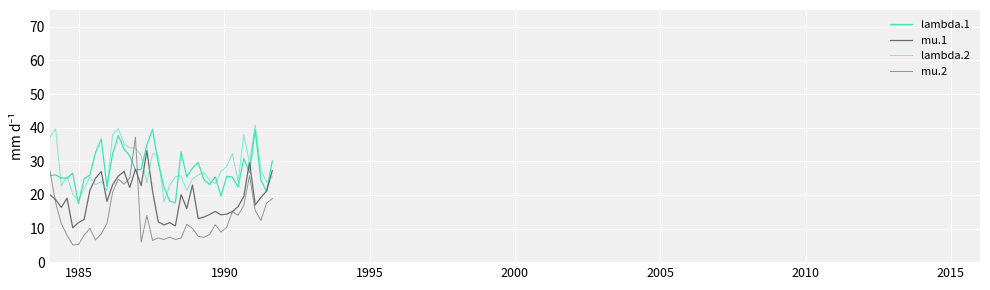

List the series in order of their peak value, lowest first.

mu.1, mu.2, lambda.1, lambda.2